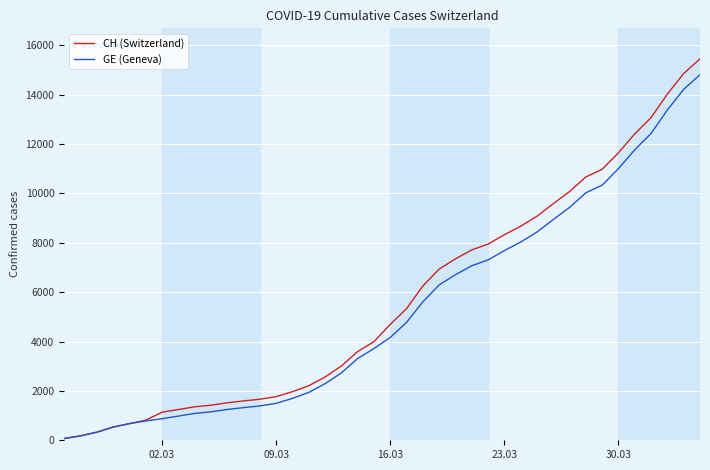

What is the maximum value shown in the chart?

15450